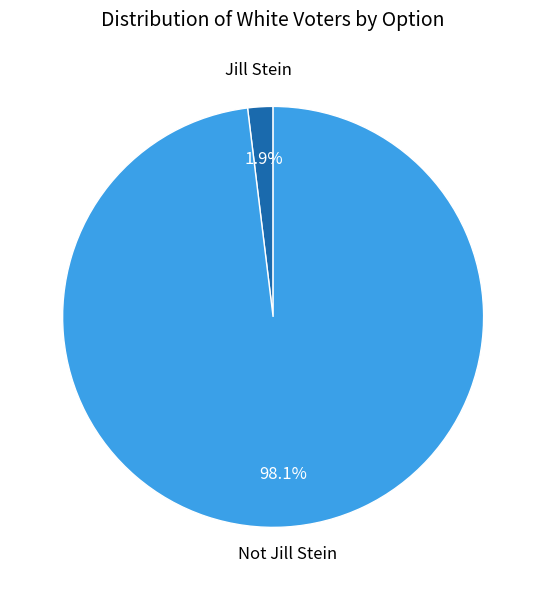

To the nearest percent, what is the difference between the largest and smallest slice percentages?

96%